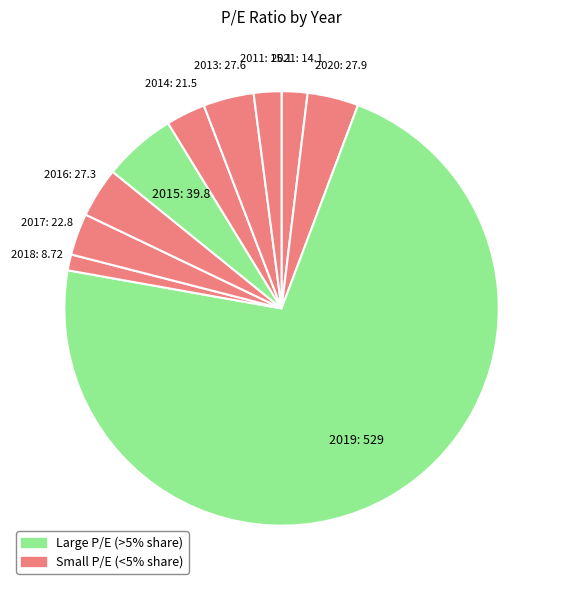

Rank the categories by value from highest to lowest.

2019, 2015, 2020, 2013, 2016, 2017, 2014, 2011, 2021, 2018